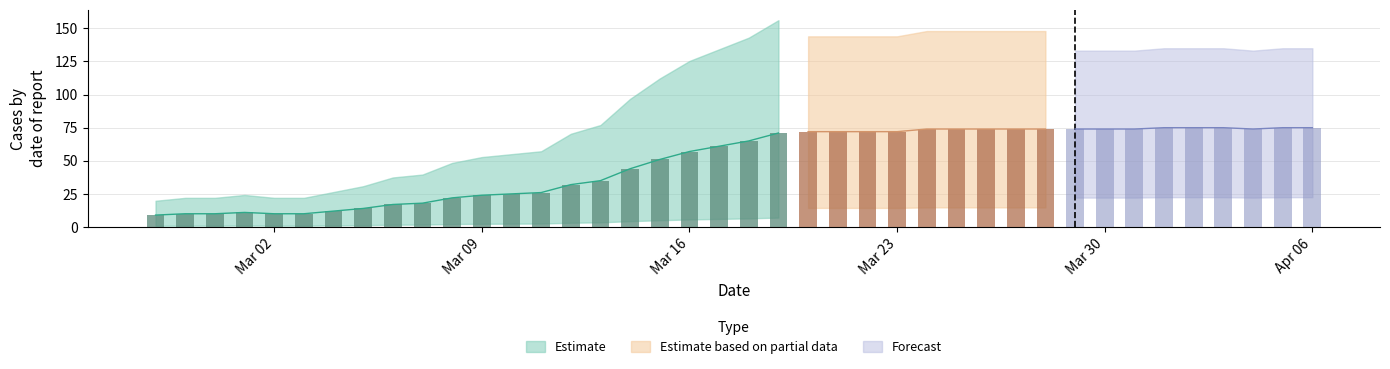

What is the difference between the second highest and second lowest values?

65